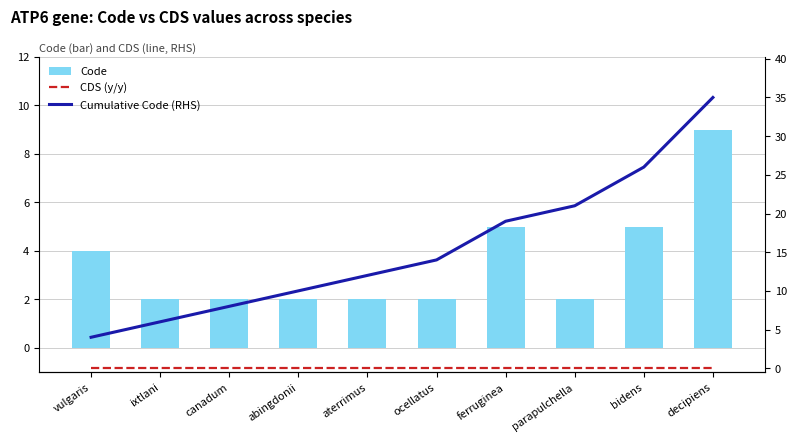

Is the value of Code at decipiens greater than the value of CDS (y/y) at ocellatus?

Yes